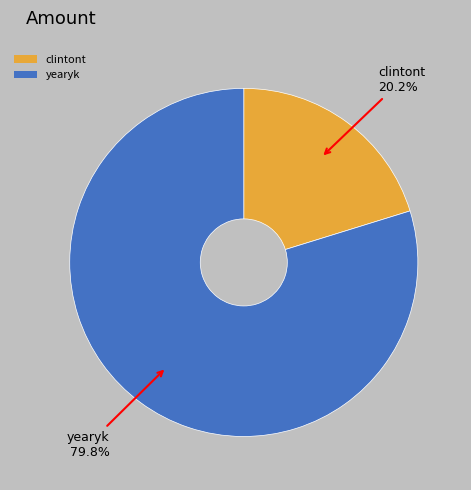

Which slice is the smallest?

clintont